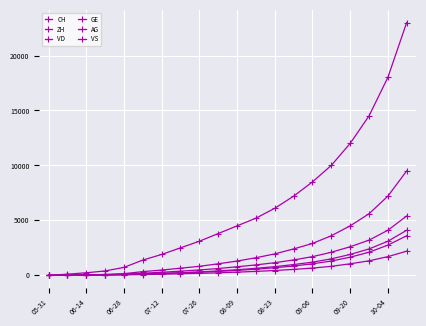

What is the maximum value shown in the chart?

23000